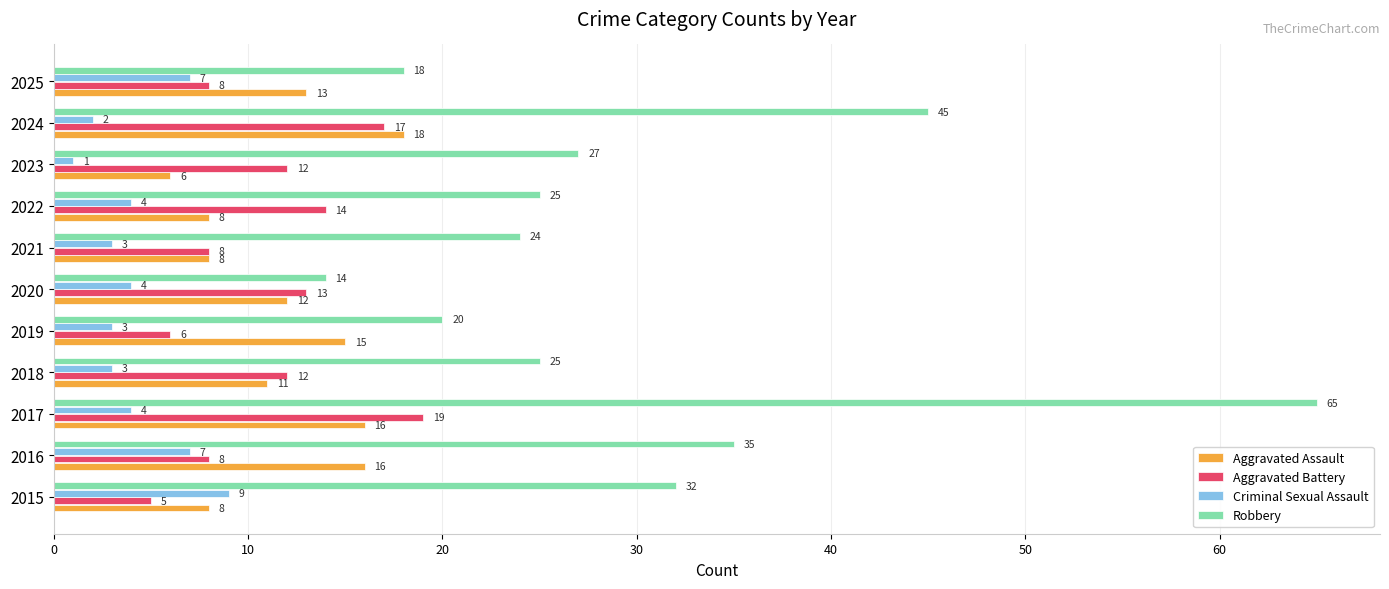

The Criminal Sexual Assault series shows 3 at 2019. True or false?

True